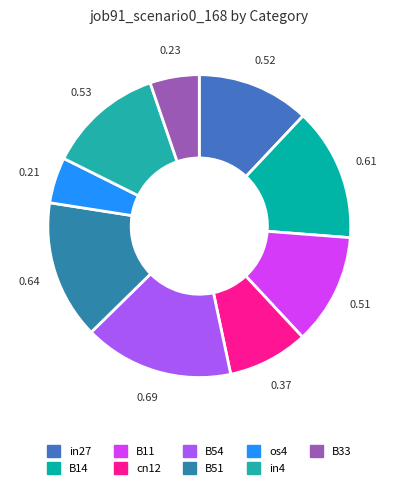

Count the number of slices in the pie.

9